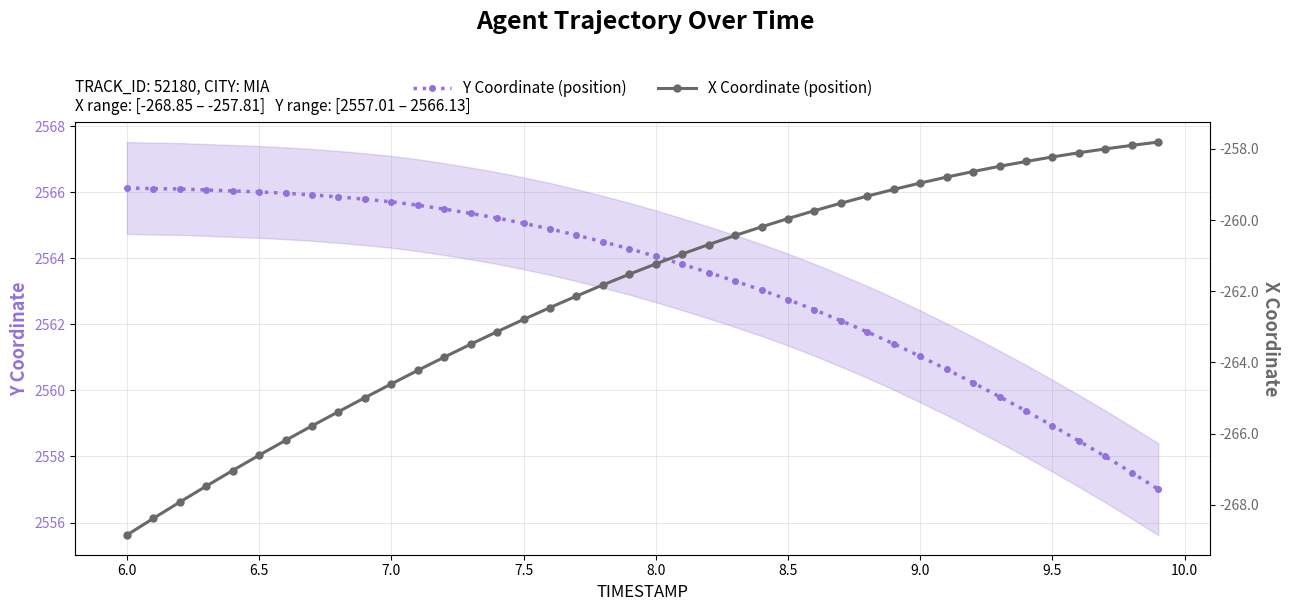

True or false: Y Coordinate (position) and X Coordinate (position) cross at least once.

False